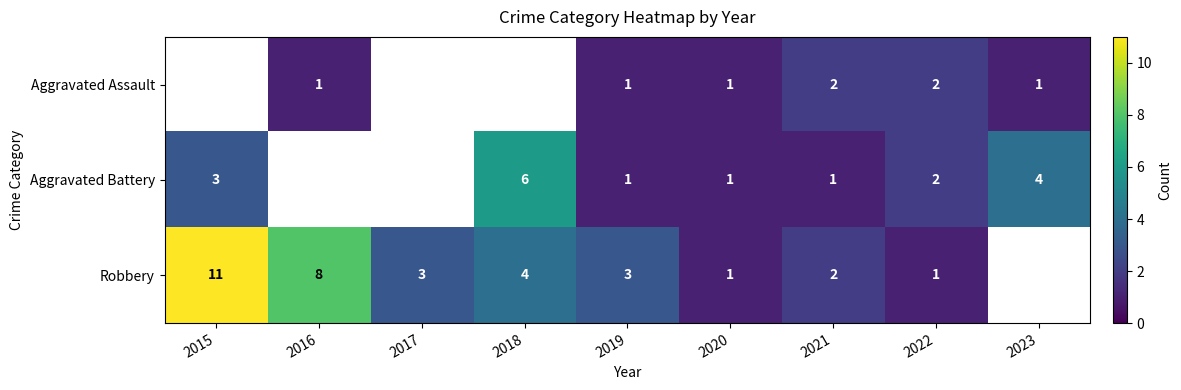

What is the sum of the Aggravated Assault values at 2021 and 2022?

4